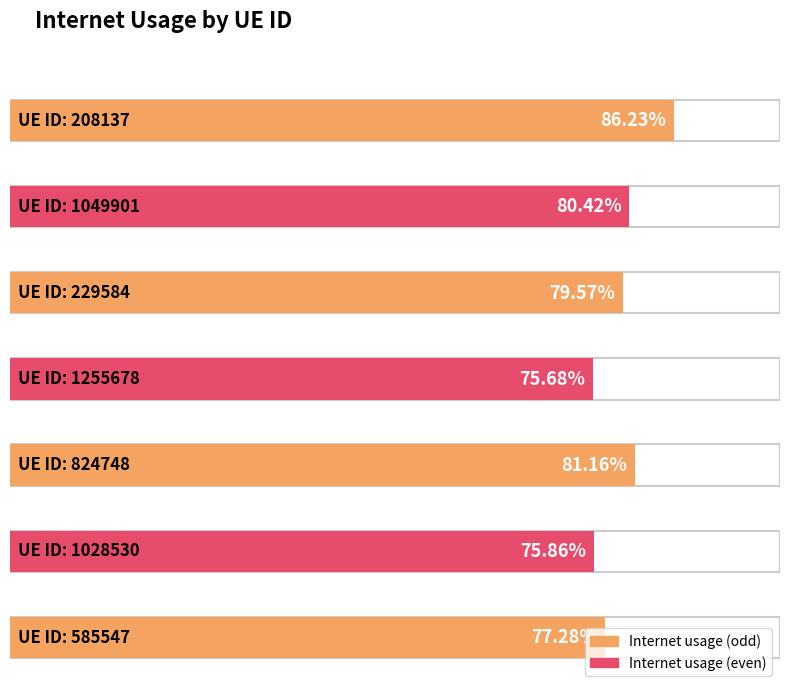

Reading left to right, transcribe all the data shown in this chart.

0.9	0.8	0.8	0.8	0.8	0.8	0.8